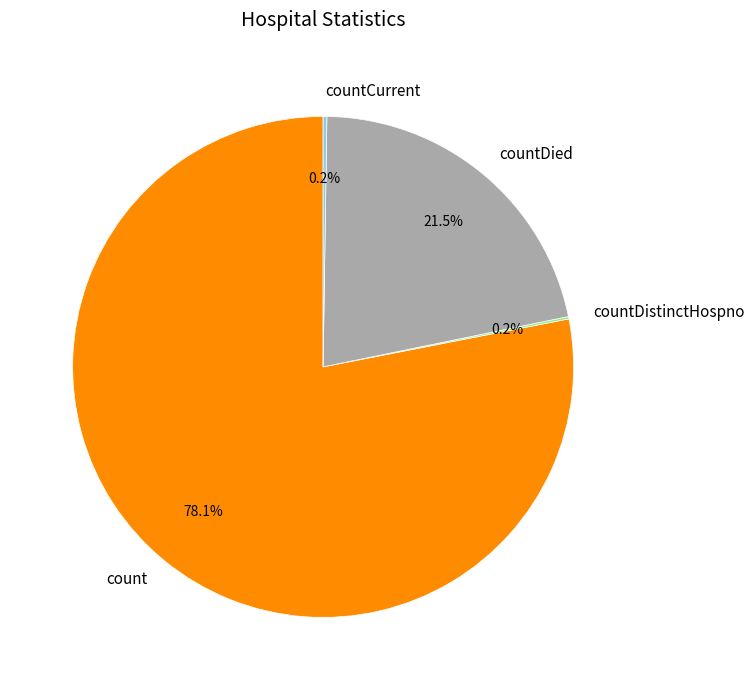

Is there a majority slice in this chart?

Yes